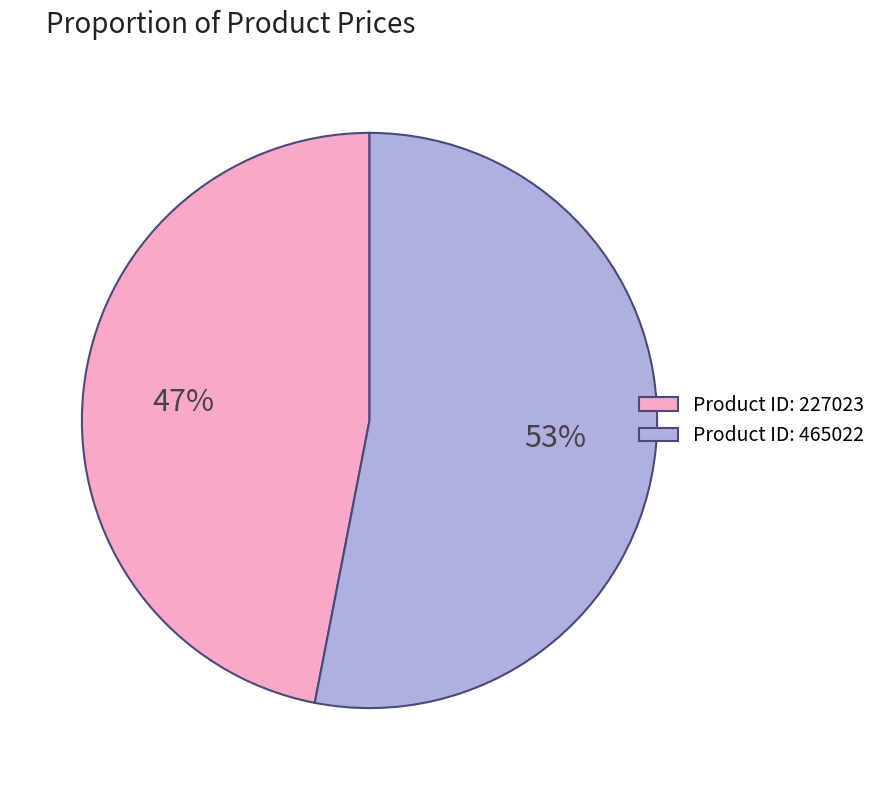

Which slice is the smallest?

Product ID: 227023